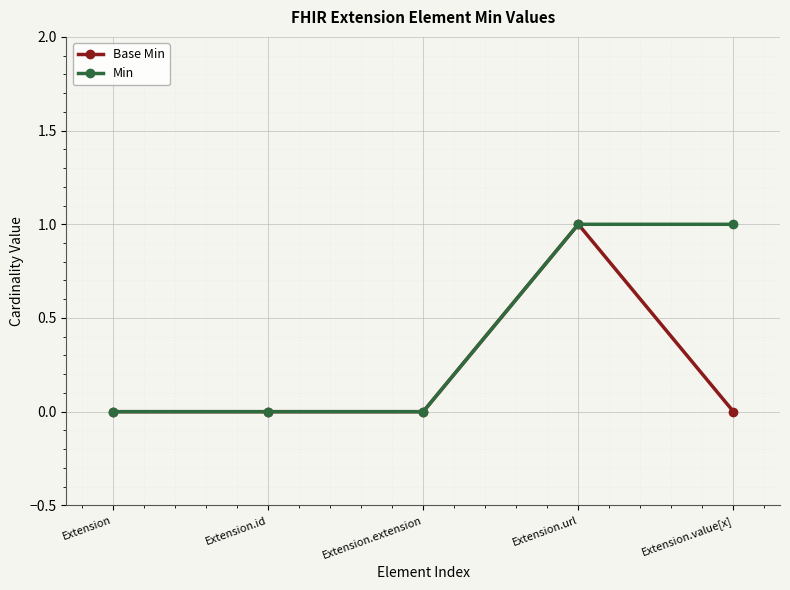

Rank the series by their average value, from highest to lowest.

Min, Base Min